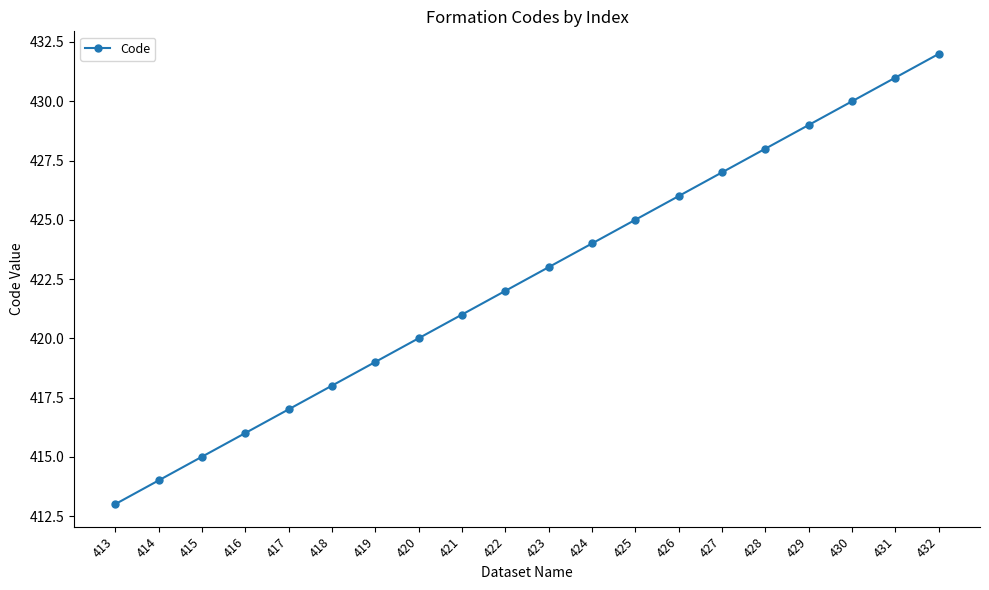

What is the change in value from 417 to 426?

+9